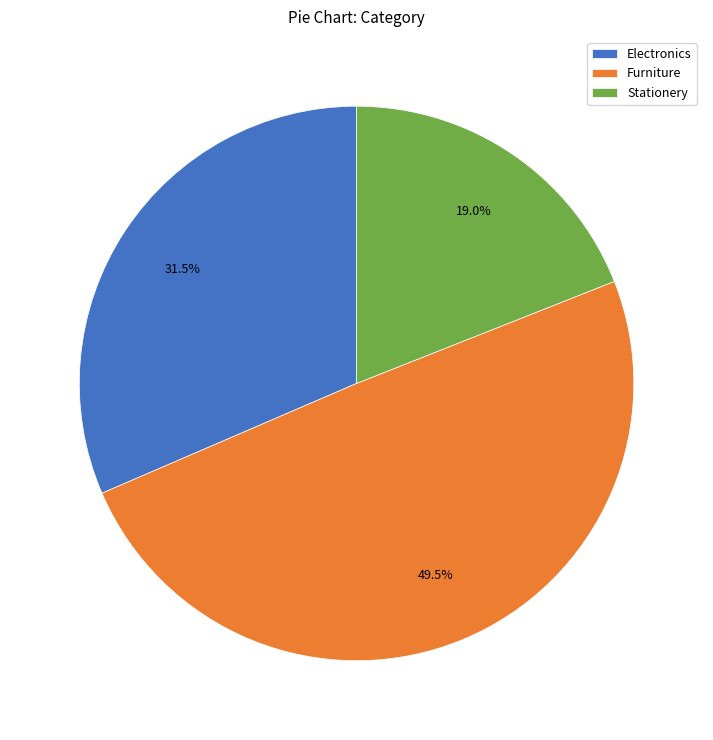

Is there a majority slice in this chart?

No